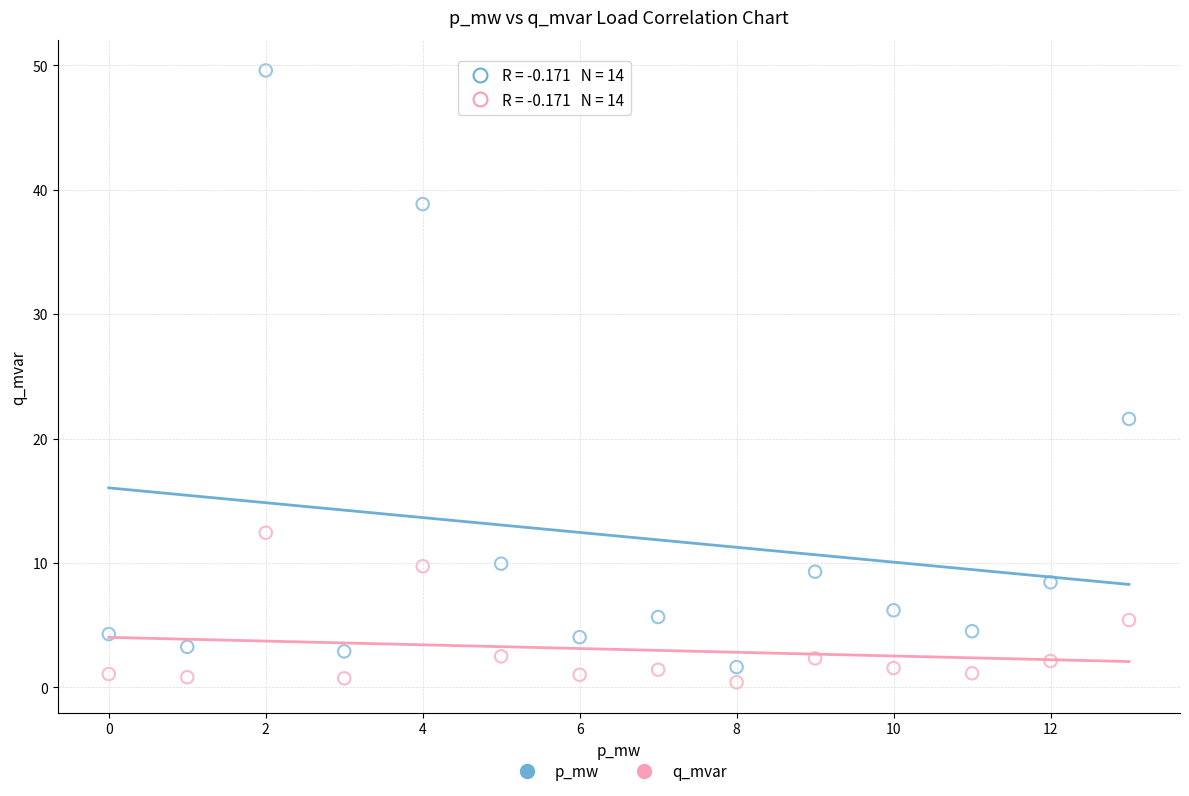

In the p_mw series, what Y value is closest to 25?

21.6